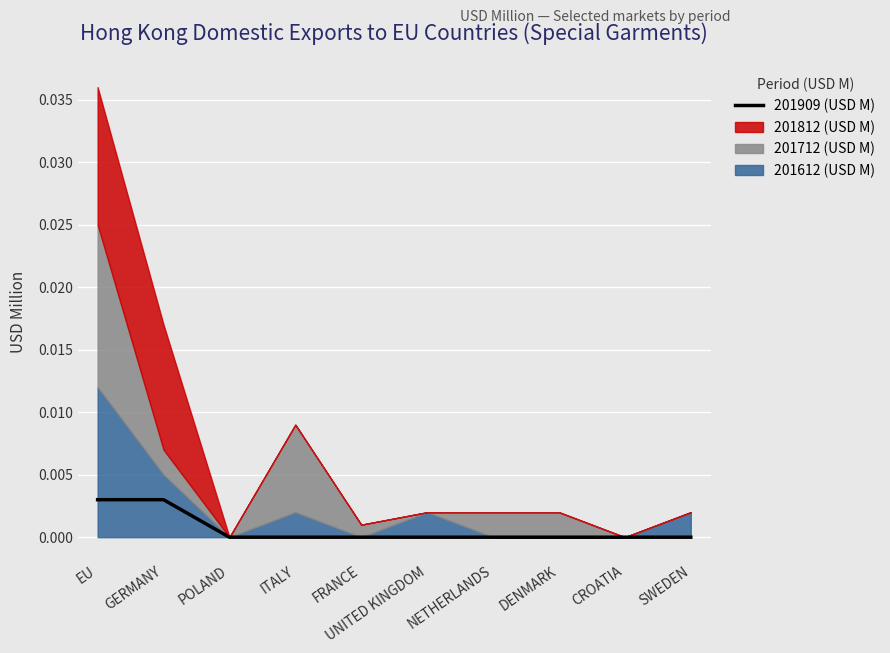

List the labels in order of value, smallest first.

POLAND, ITALY, FRANCE, UNITED KINGDOM, NETHERLANDS, DENMARK, CROATIA, SWEDEN, EU, GERMANY